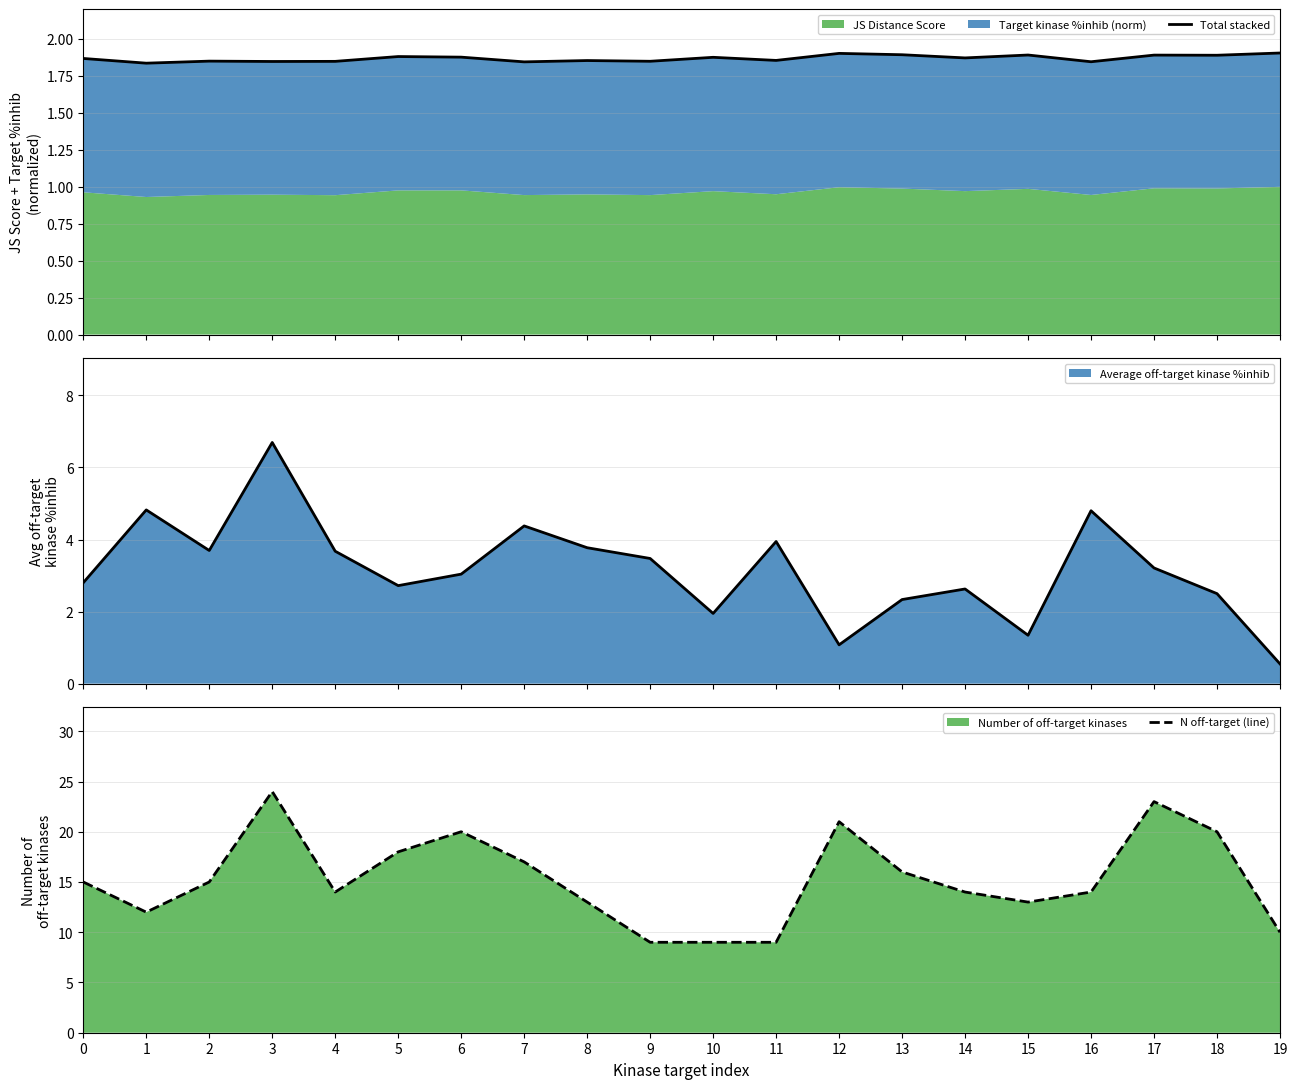

The value of Total stacked at 7 is 1.8. True or false?

True